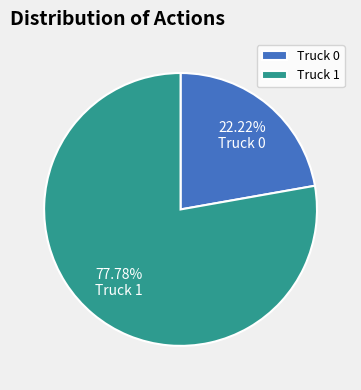

True or false: Truck 0 accounts for 16% of the total.

False